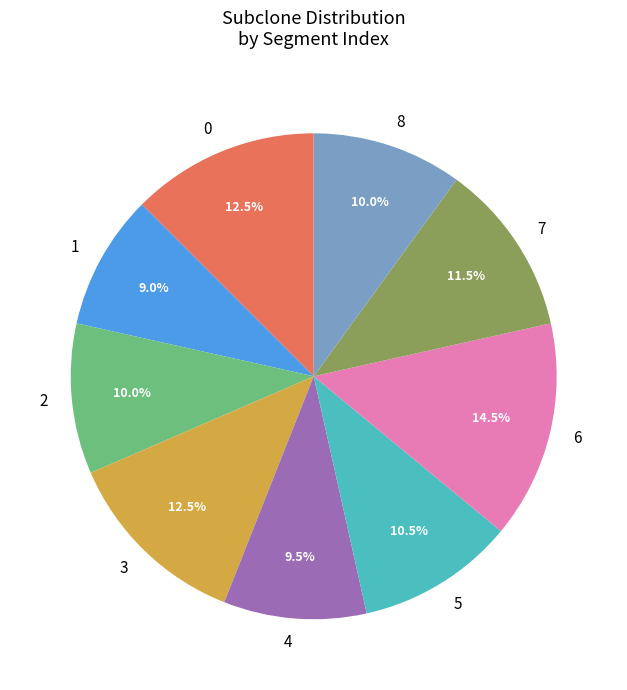

To the nearest percent, what is the average slice percentage?

11%